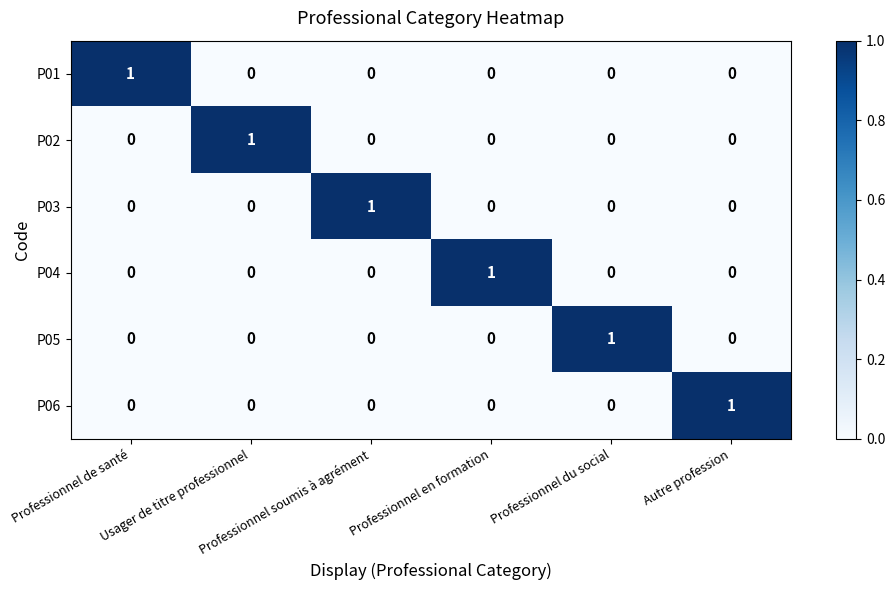

How many P04 values are between 0 and 1?

6